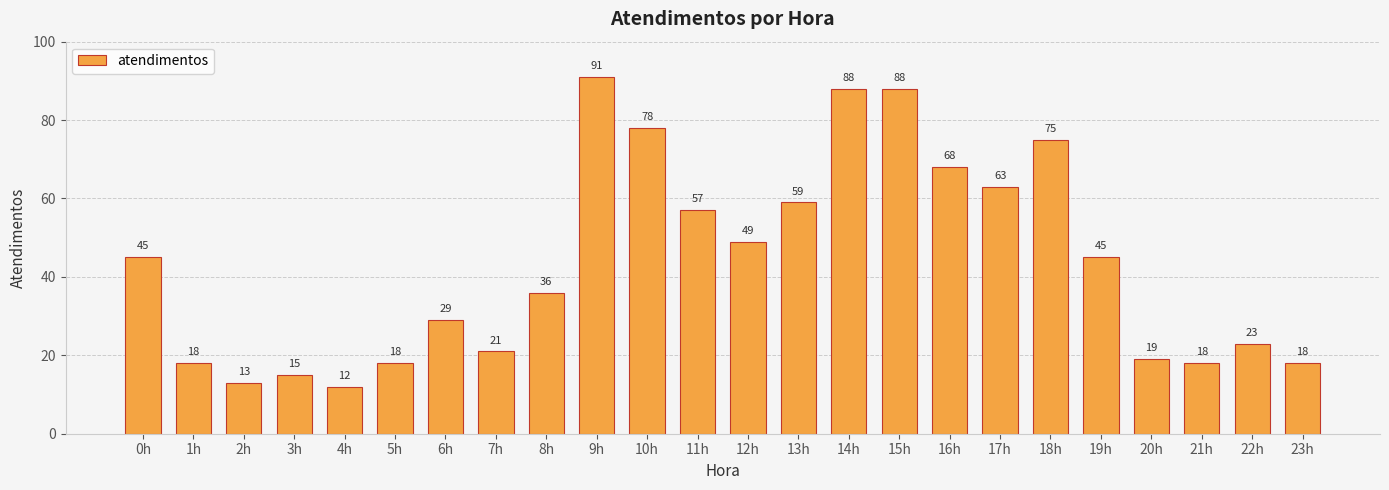

Reading left to right, what are all the values shown in this chart?

0h=45	1h=18	2h=13	3h=15	4h=12	5h=18	6h=29	7h=21	8h=36	9h=91	10h=78	11h=57	12h=49	13h=59	14h=88	15h=88	16h=68	17h=63	18h=75	19h=45	20h=19	21h=18	22h=23	23h=18